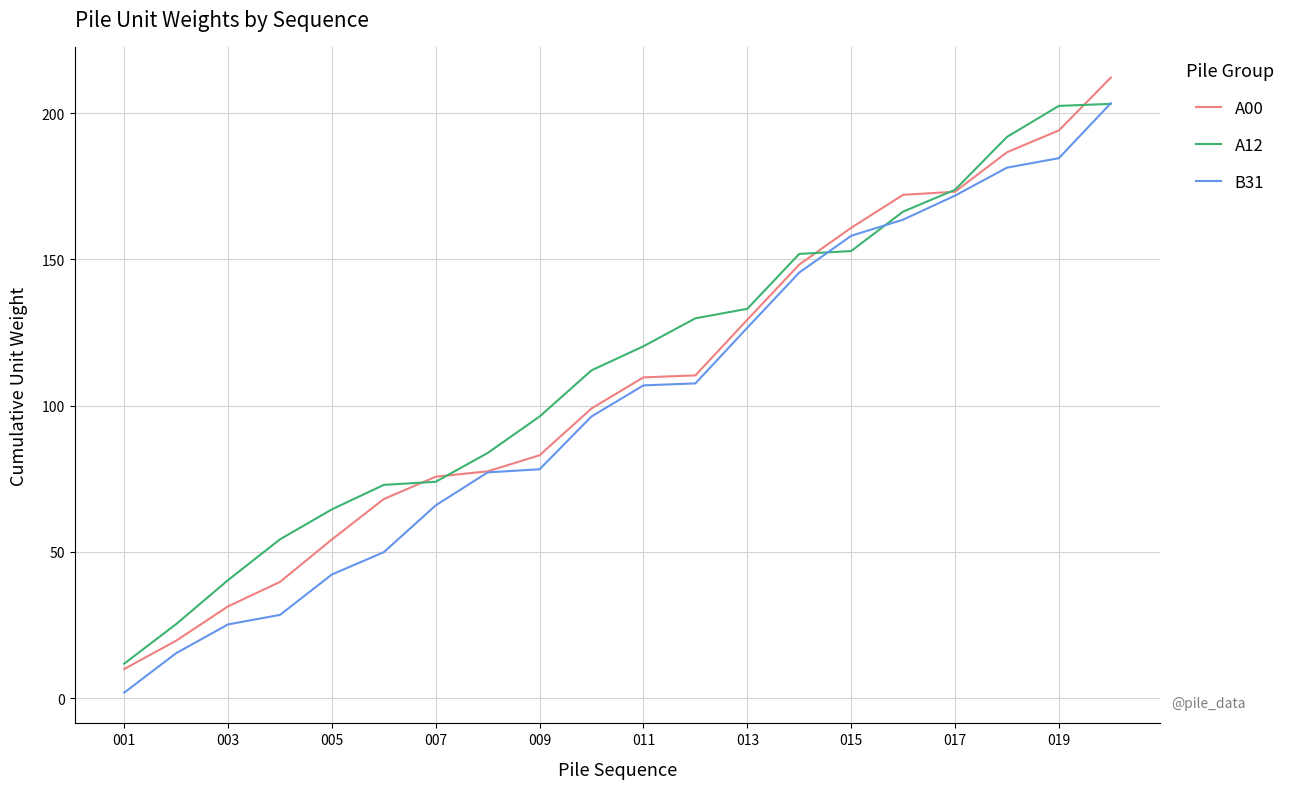

At how many categories does at least one series exceed 184?

3